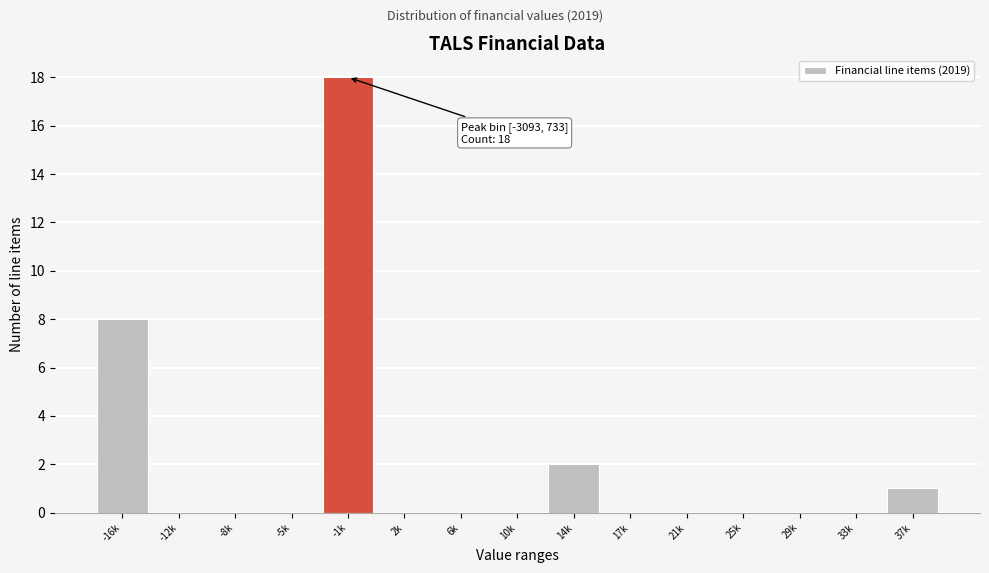

Reading right to left, extract all data points from this chart.

37k=1	33k=0	29k=0	25k=0	21k=0	17k=0	14k=2	10k=0	6k=0	2k=0	-1k=18	-5k=0	-8k=0	-12k=0	-16k=8